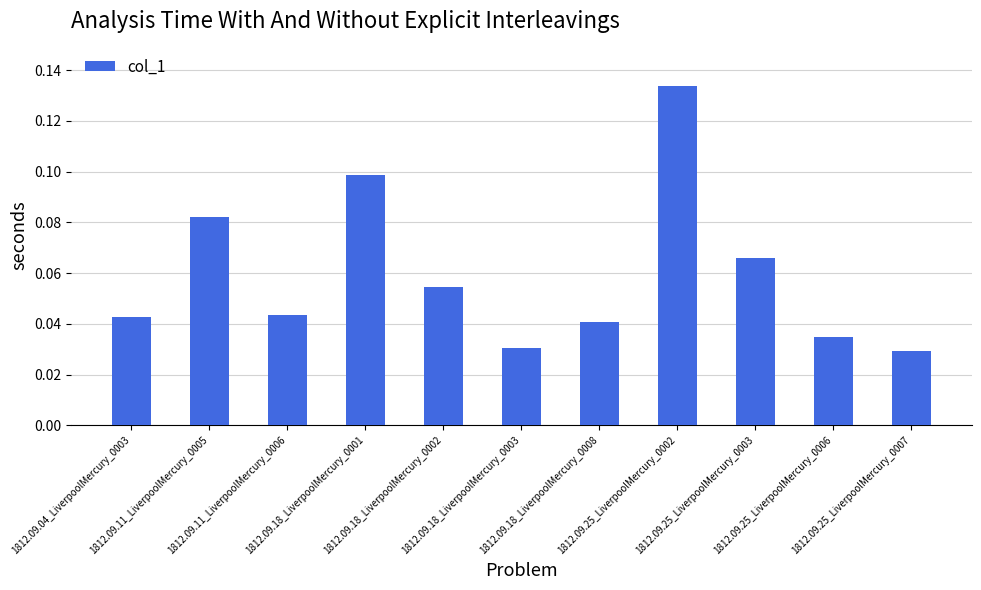

What is the sum of all values?

0.7